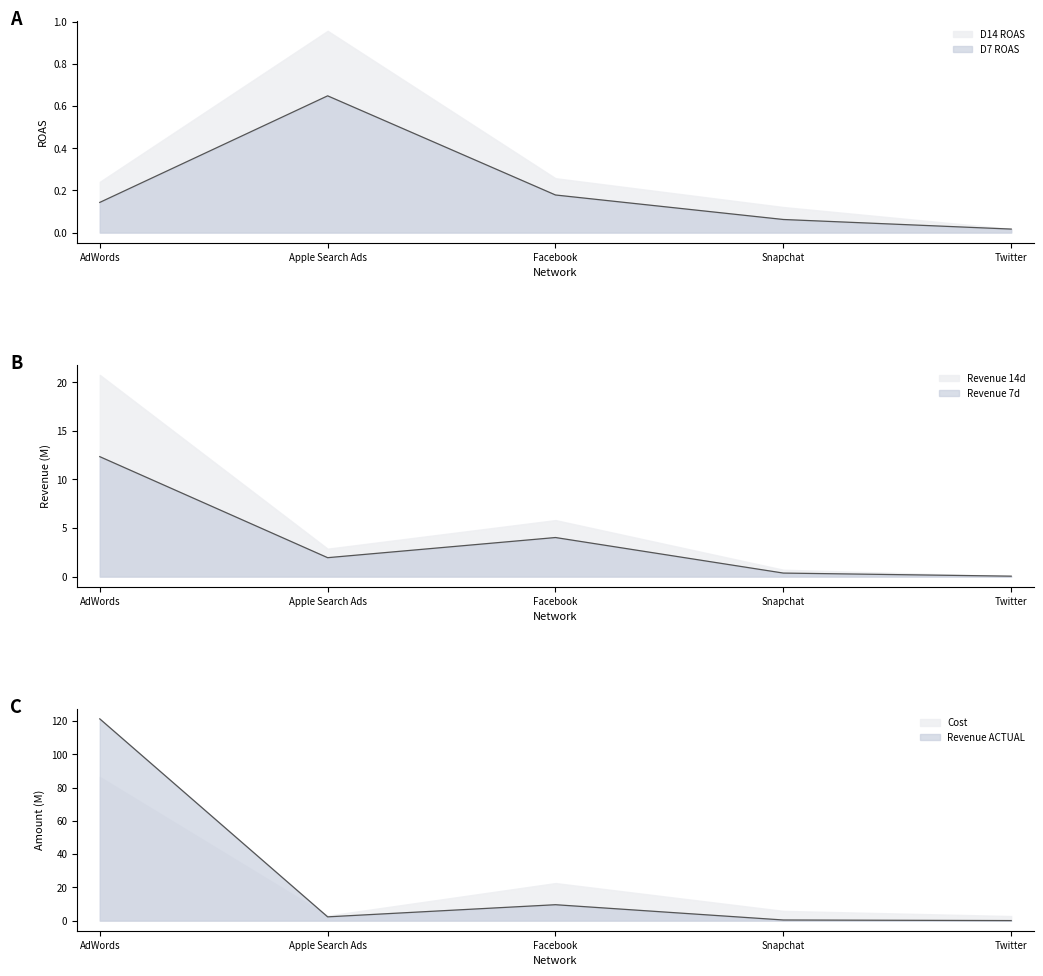

What is the difference between the D7 ROAS values at Apple Search Ads and Twitter?

0.6